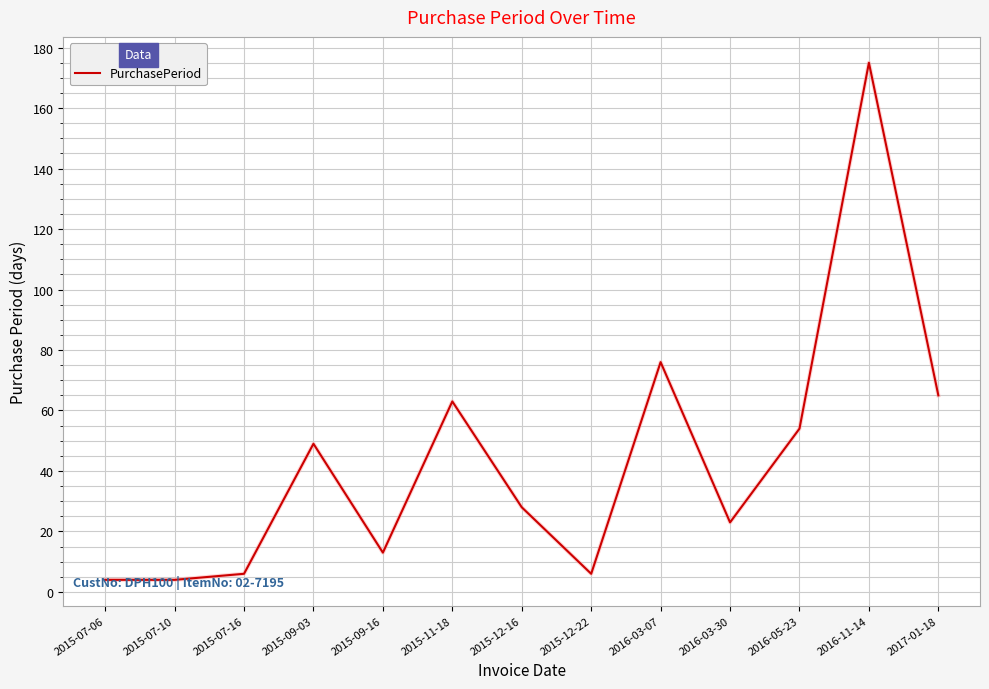

Is this an area chart (filled region under the line)?

No